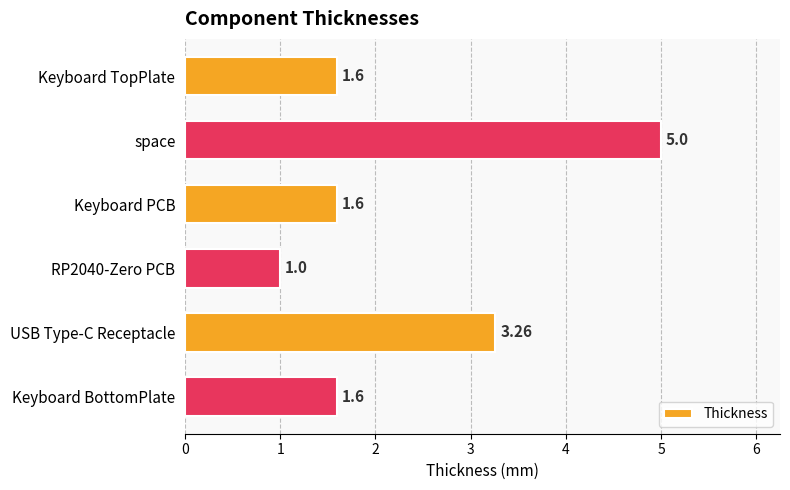

Are the bars grouped side by side (vs. stacked)?

No